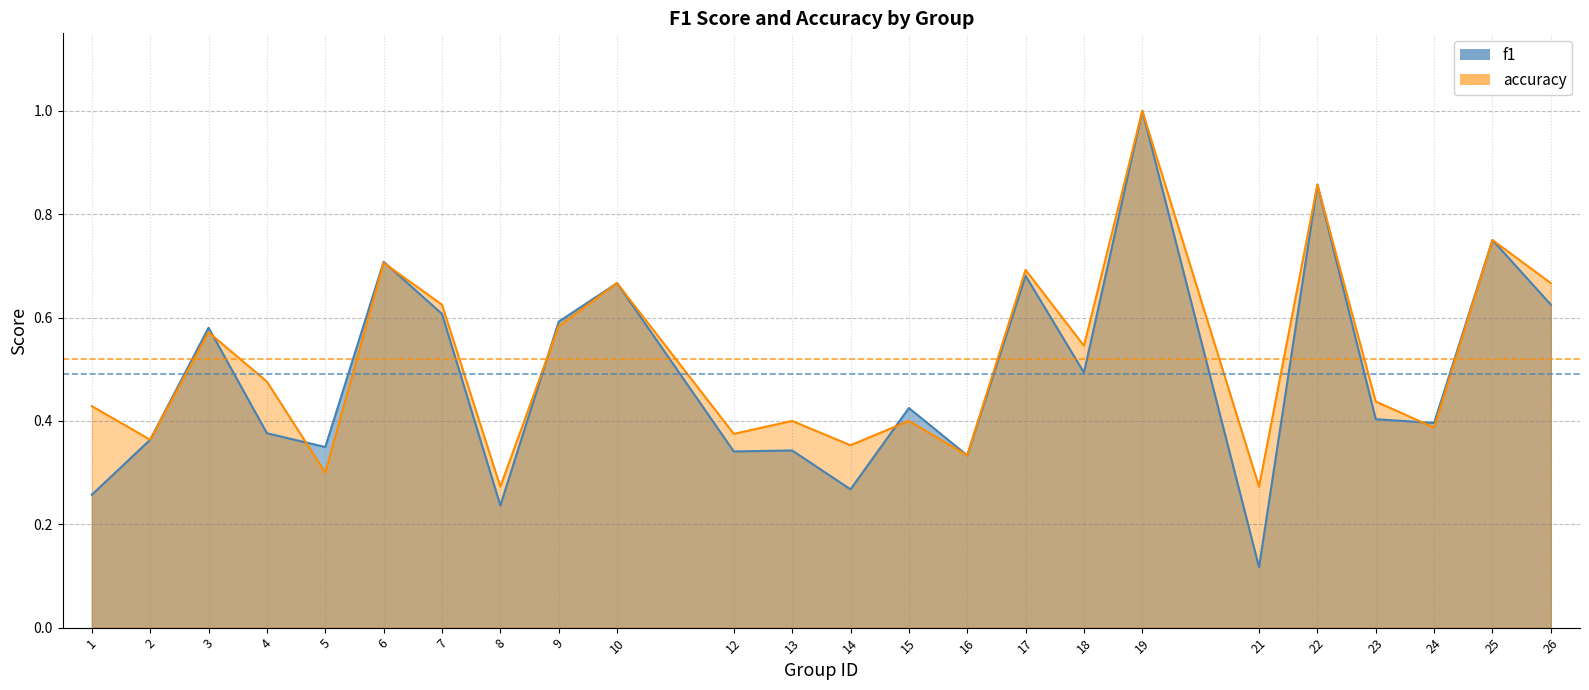

How many interior local peaks does the accuracy series have?

9